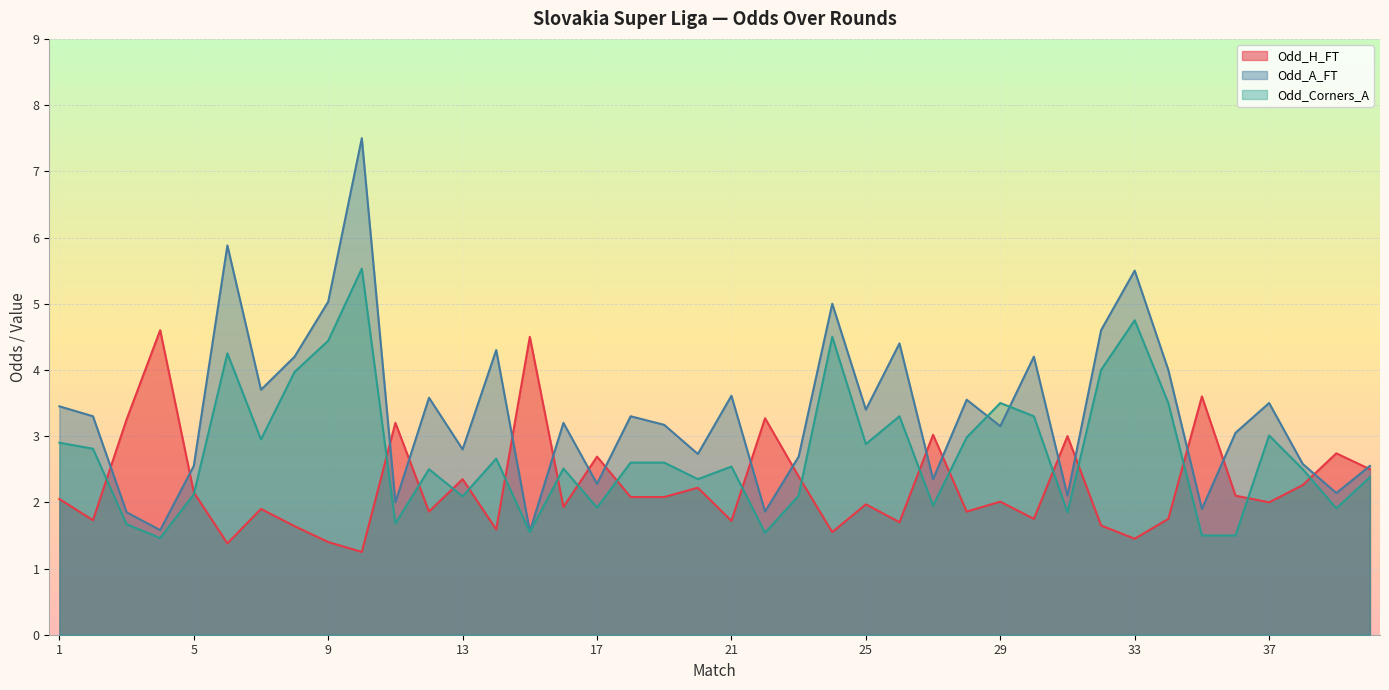

Where is Odd_H_FT nearest to the value 2?

37